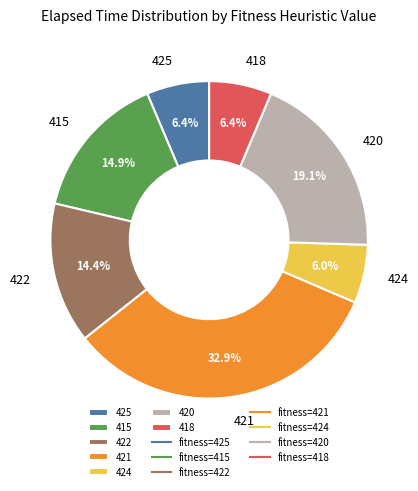

Does 421 account for over 50% of the chart?

No